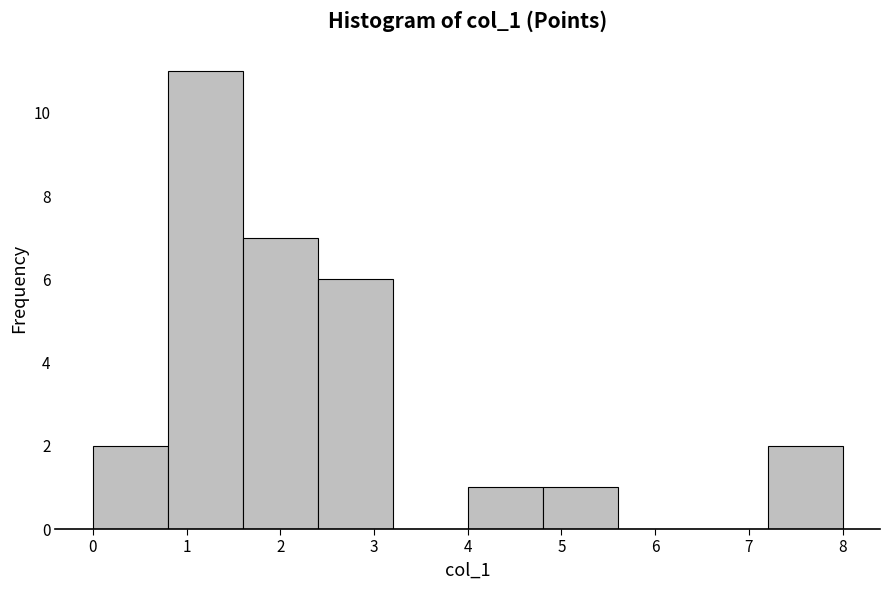

Reading left to right, transcribe this chart: for each bar, give the range it covers on the x-axis and its height. The values are not printed on the chart, so give them approximately, as read against the axis.

0.0 to 0.8: 2
0.8 to 1.6: 11
1.6 to 2.4: 7
2.4 to 3.2: 6
3.2 to 4.0: 0
4.0 to 4.8: 1
4.8 to 5.6: 1
5.6 to 6.4: 0
6.4 to 7.2: 0
7.2 to 8.0: 2